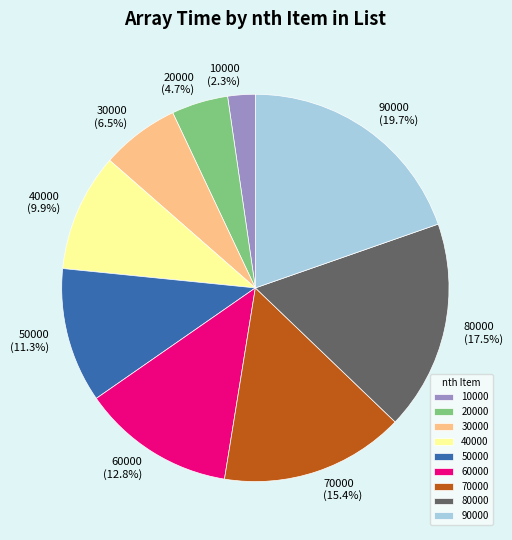

Does 90000 represent more than half of the total?

No